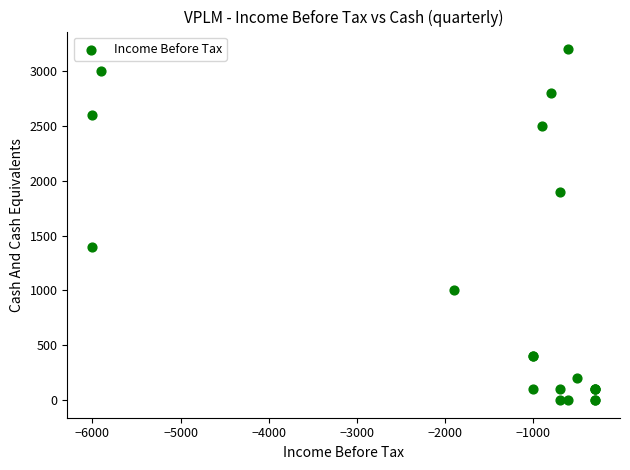

What Y value in the scatter plot is closest to 1600?

1400